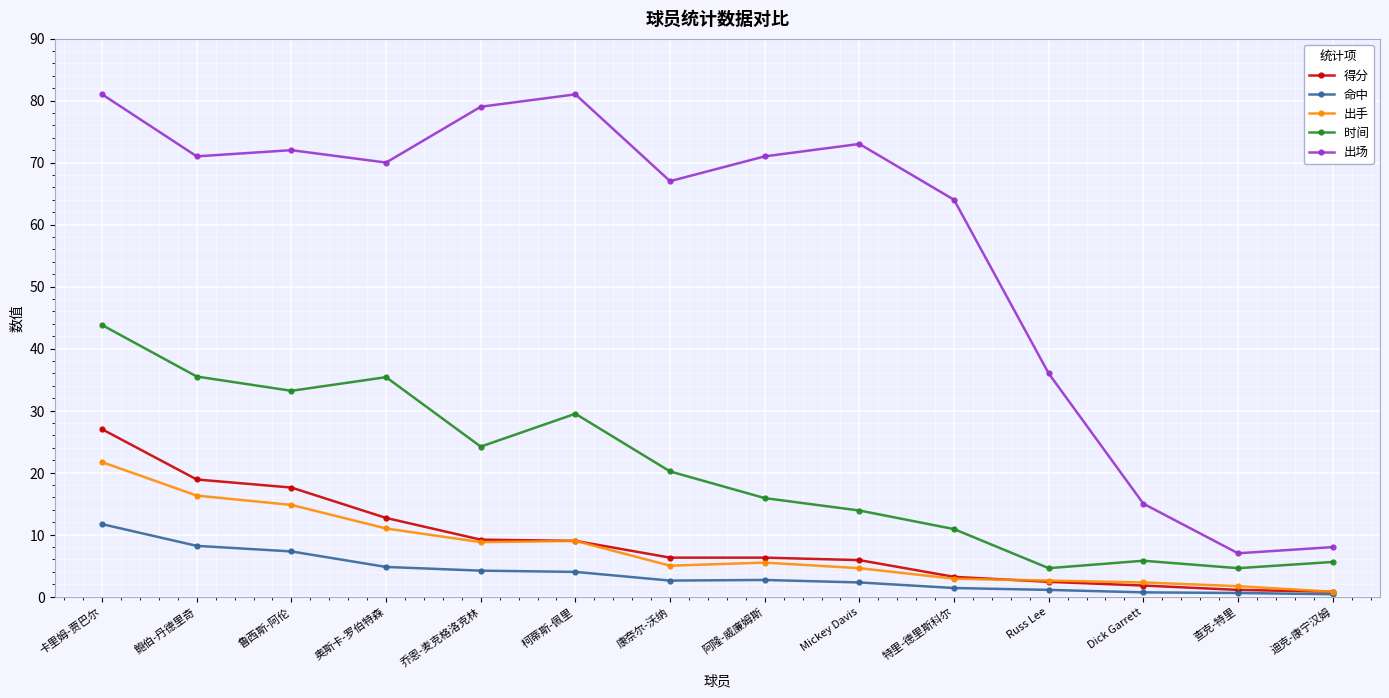

What position from the left is 迪克-康宁汉姆?

14